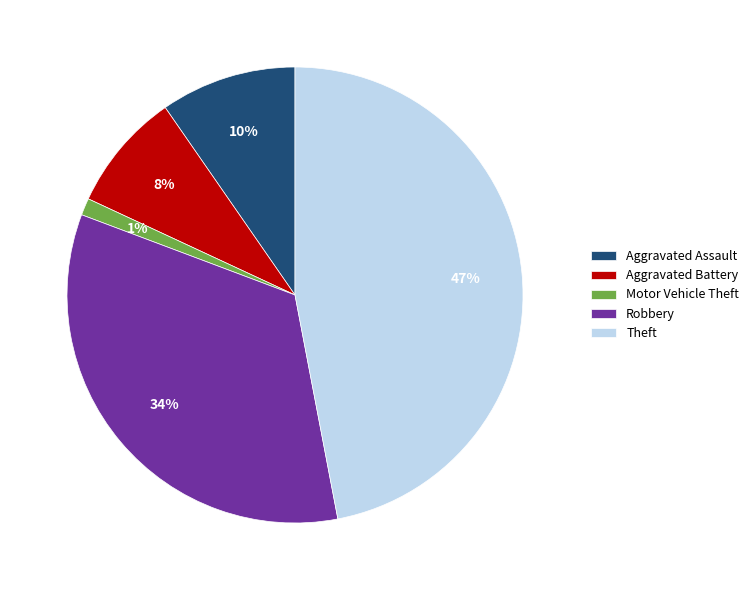

To the nearest percent, what is the combined percentage of Theft and Aggravated Assault?

57%